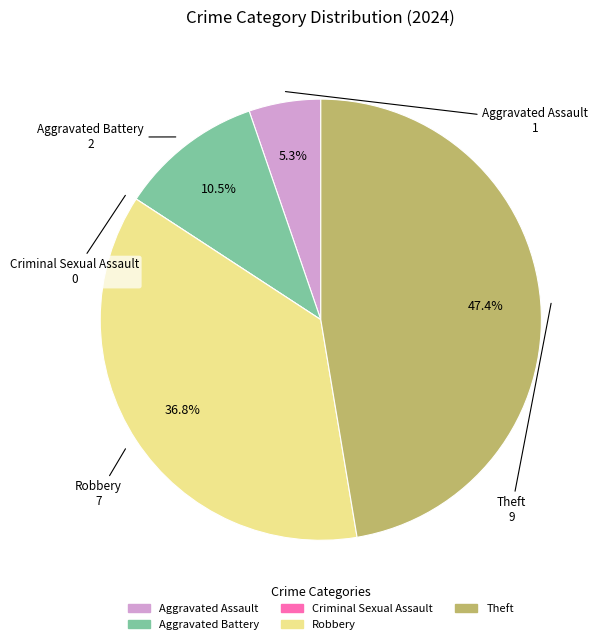

What is the ratio of the value at Theft to the value at Robbery?

1.3